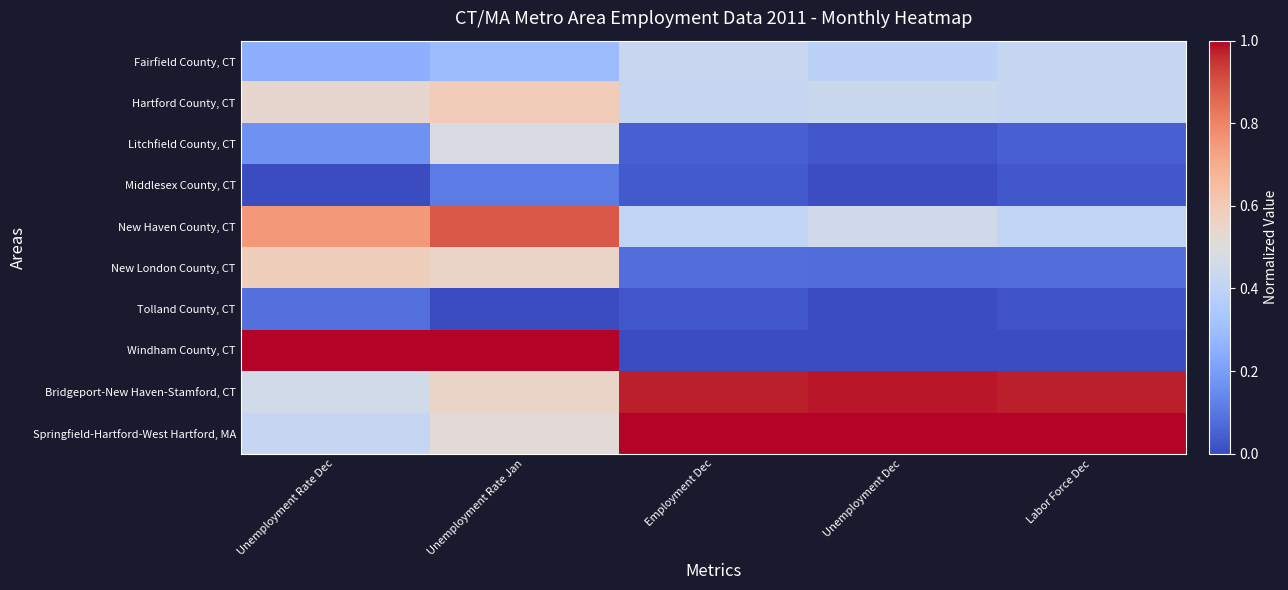

Which series changed the most between Unemployment Rate Dec and Employment Dec?

Windham County, CT